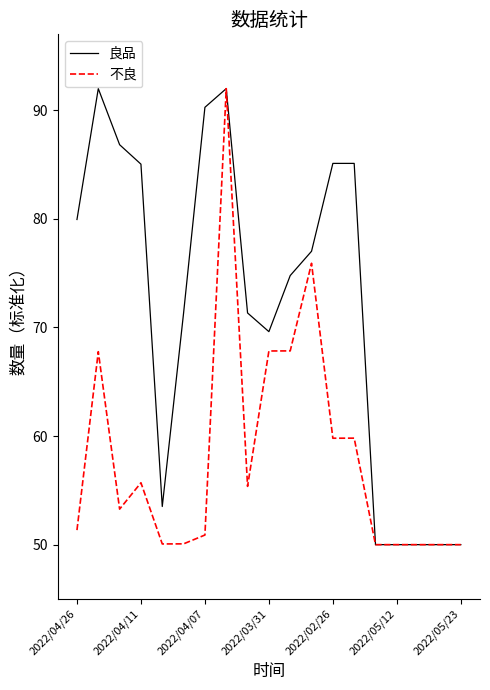

What is the smallest value displayed?

50.0